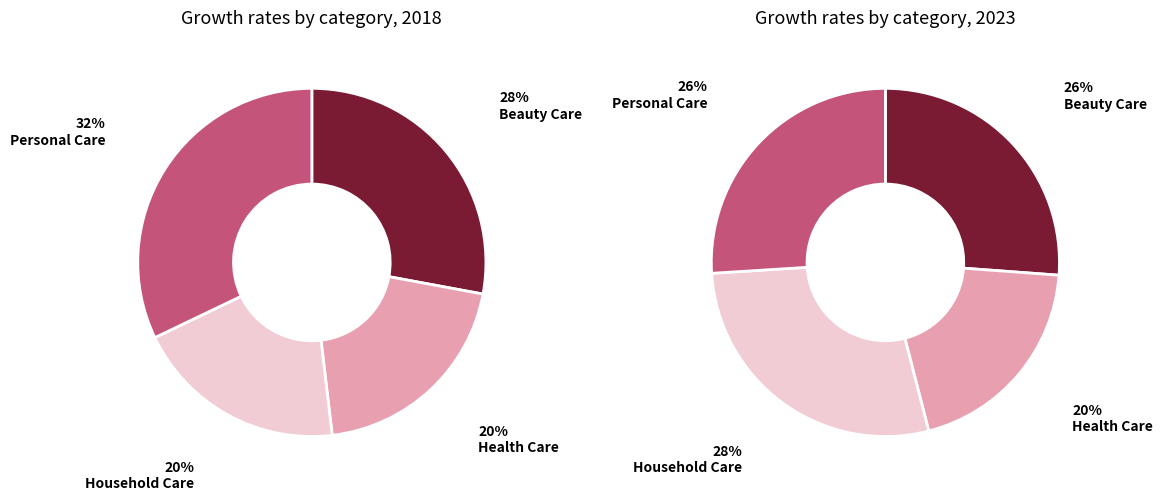

The values_2018 slice represents 28% of the pie. True or false?

True